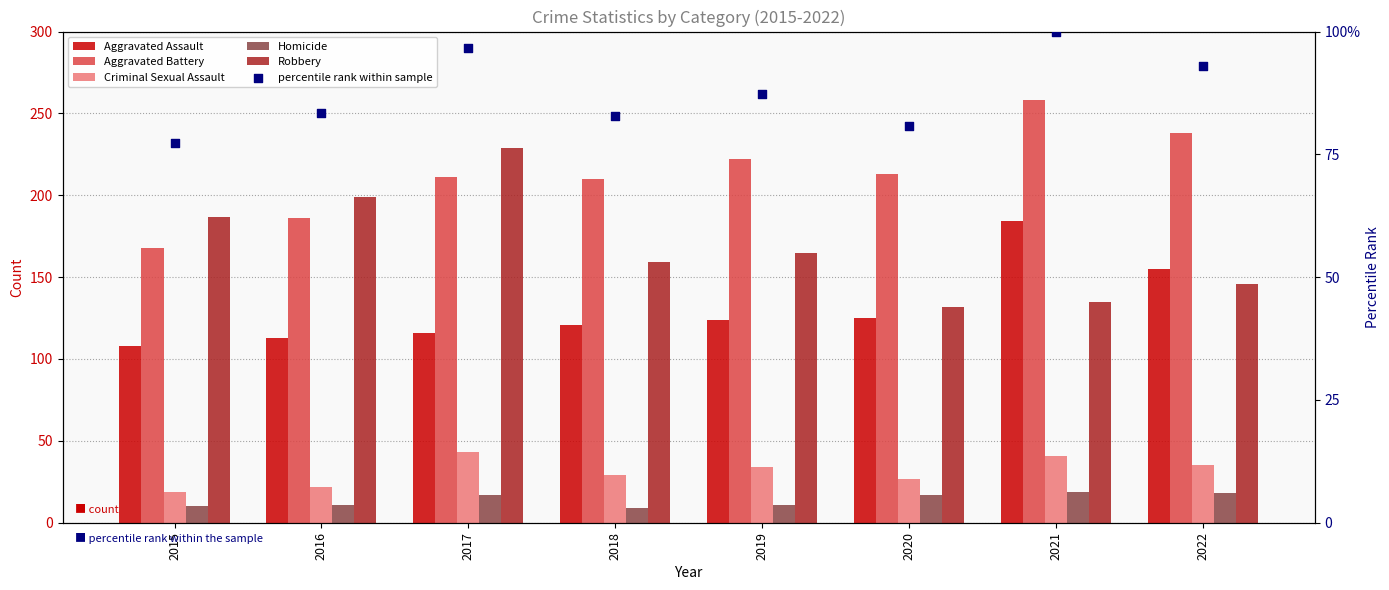

Which series reaches the maximum Y coordinate?

Aggravated Battery